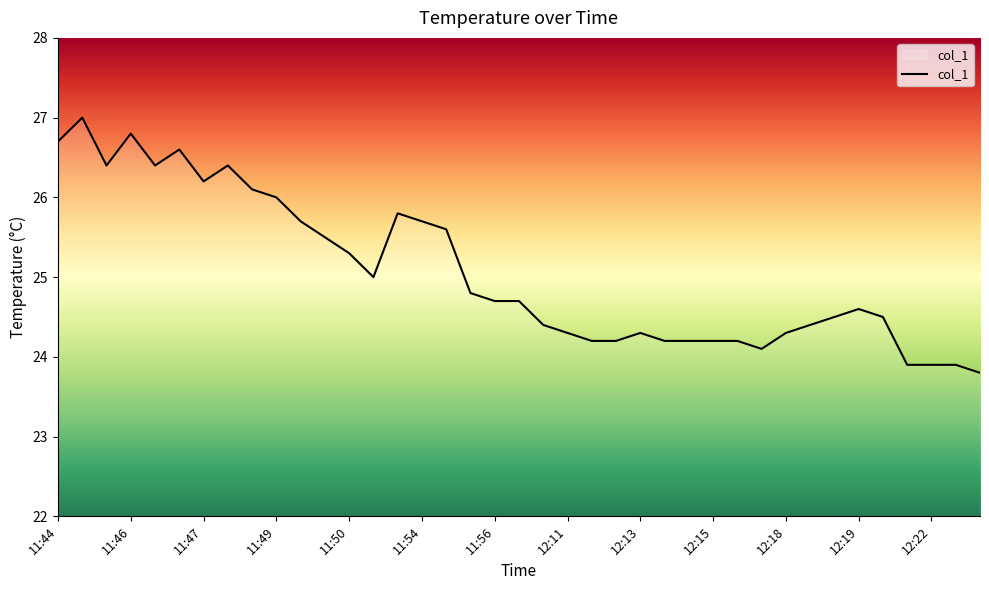

What is the average value?

25.1